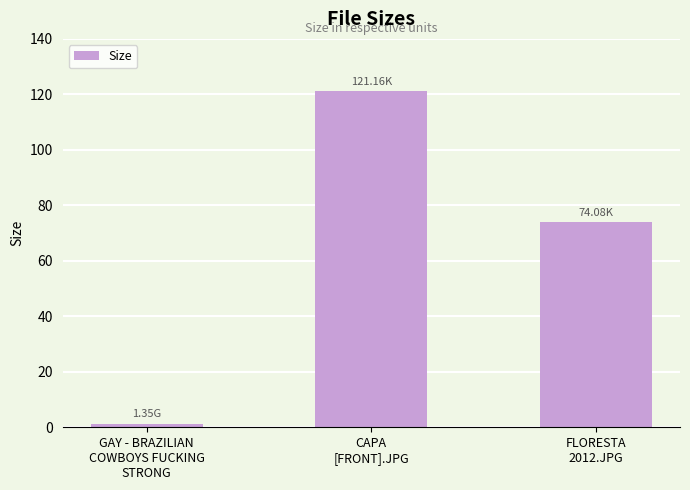

What is the average value?

65.5